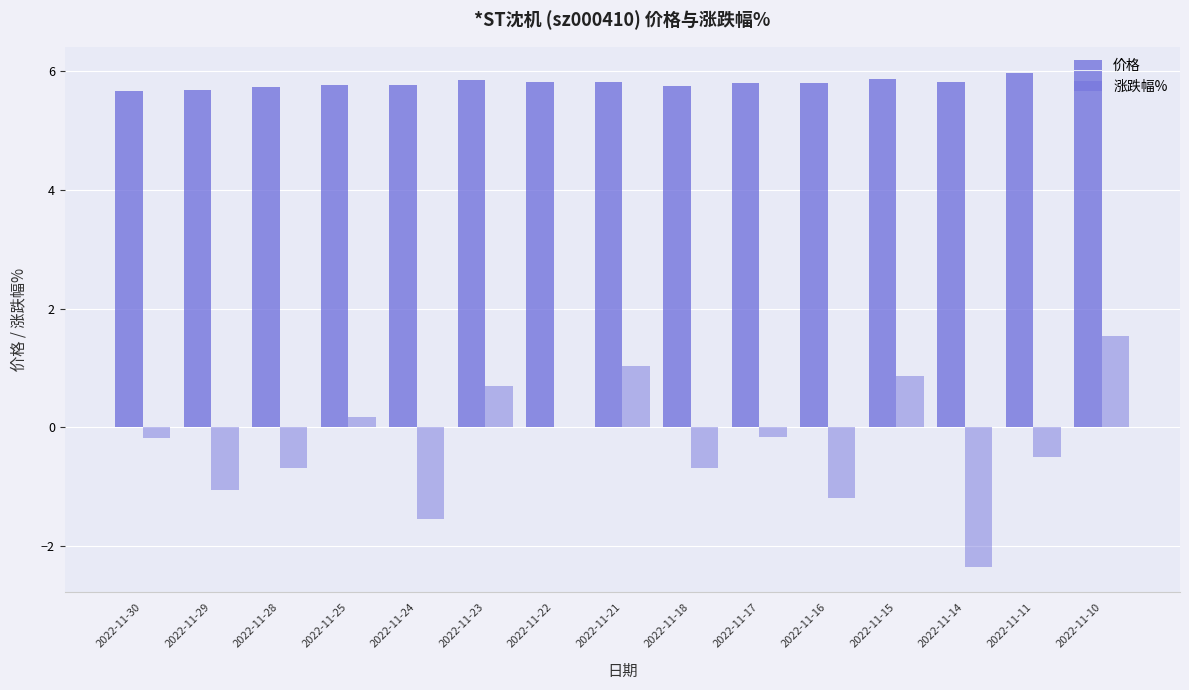

Reading right to left, what are all the values shown in this chart?

价格: 6.0	6.0	5.8	5.9	5.8	5.8	5.8	5.8	5.8	5.8	5.8	5.8	5.7	5.7	5.7
涨跌幅%: 1.5	-0.5	-2.4	0.9	-1.2	-0.2	-0.7	1.0	0.0	0.7	-1.5	0.2	-0.7	-1.1	-0.2